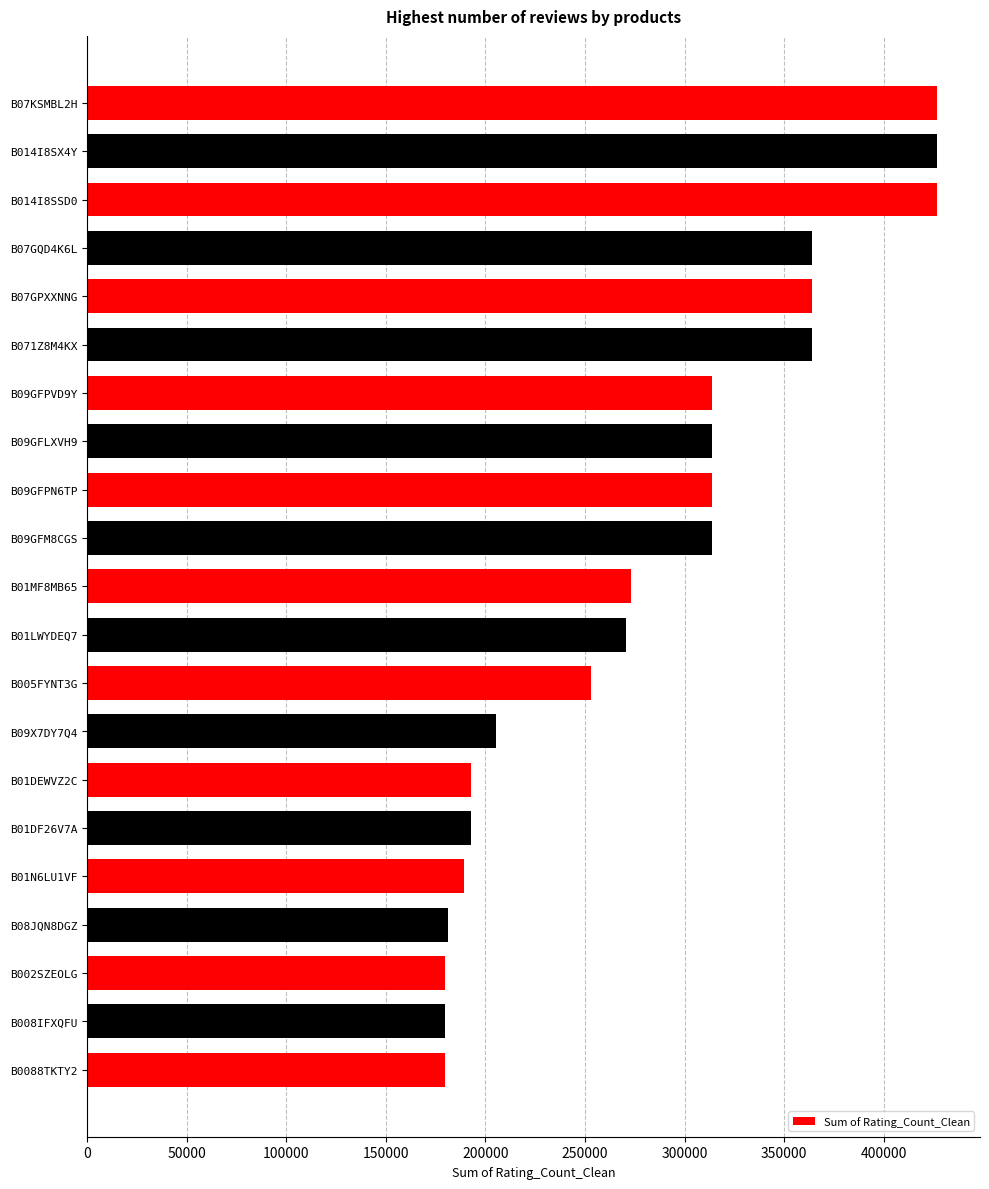

What is the average value?

282079